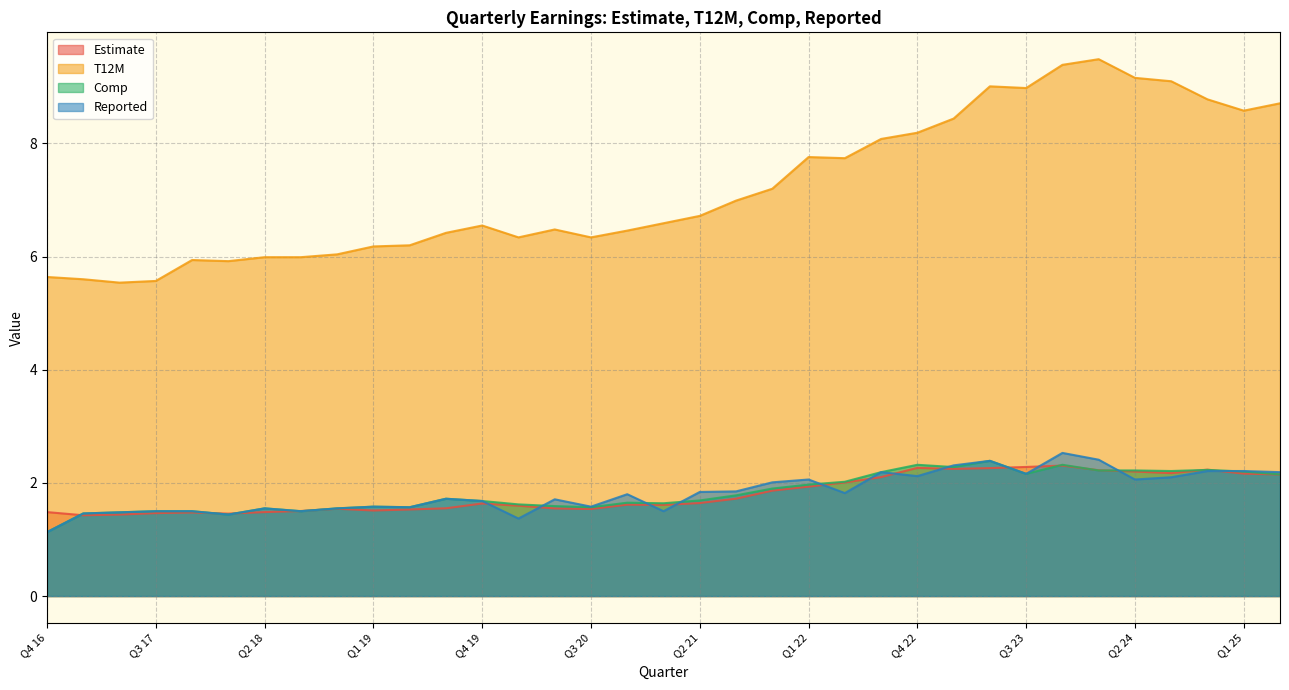

True or false: Comp has a value of 0.8 at Q4 19.

False